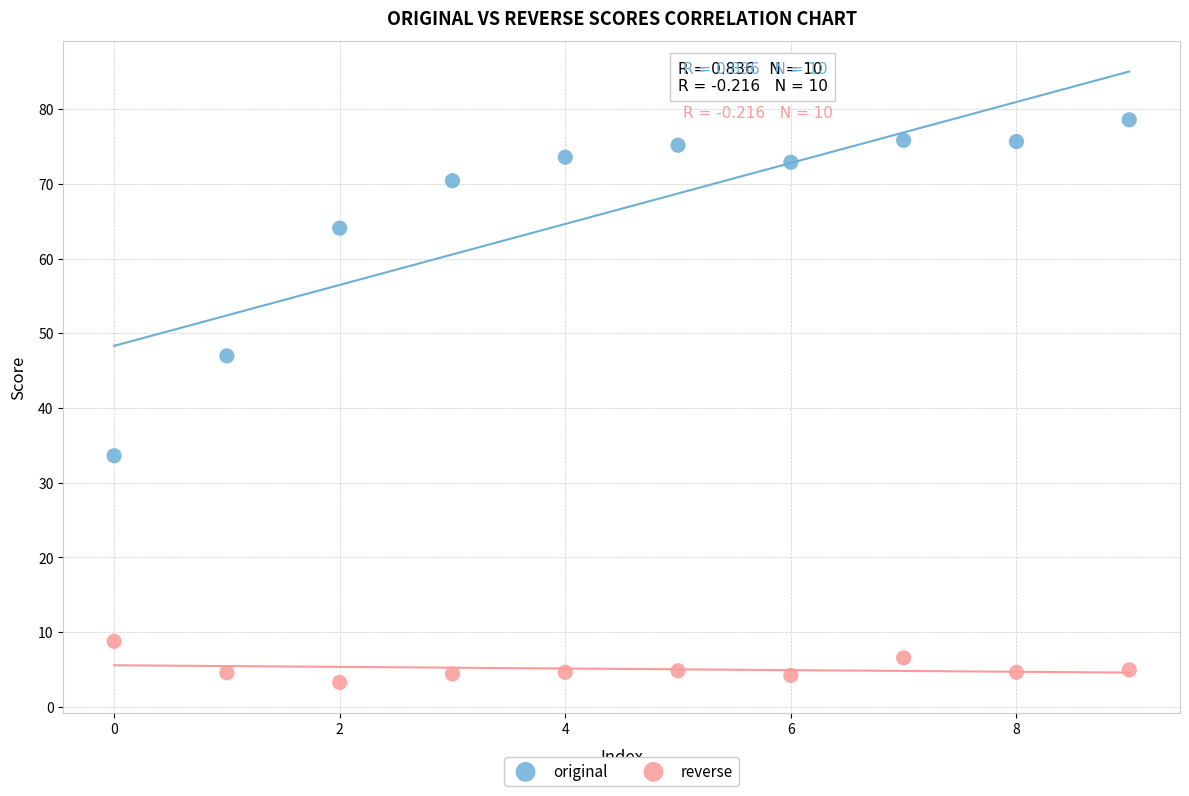

Which series has the largest Y range (max minus min)?

original